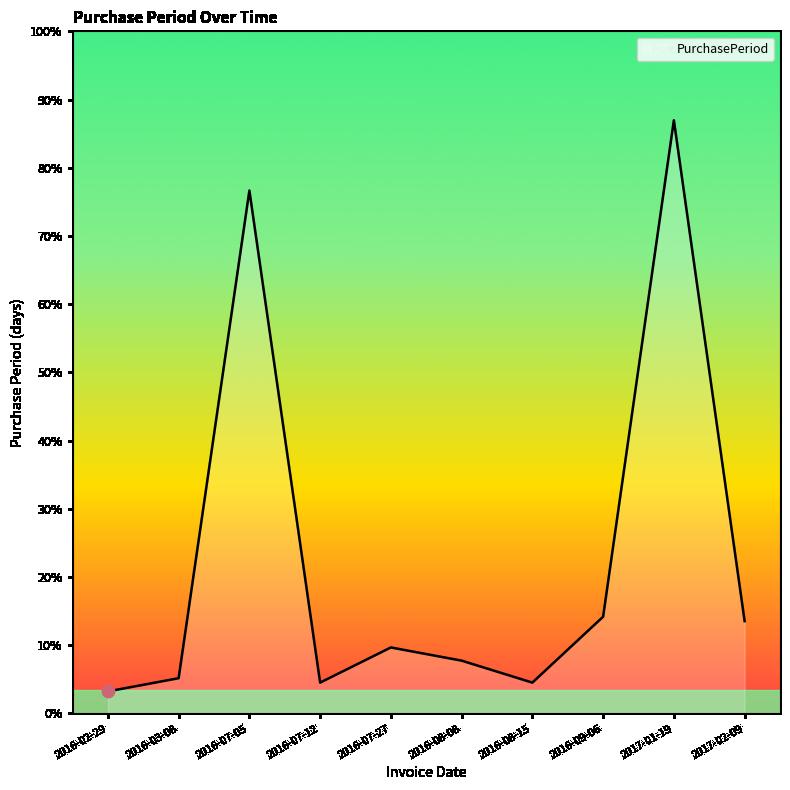

Which has a higher value, 2016-07-05 or 2016-02-29?

2016-07-05